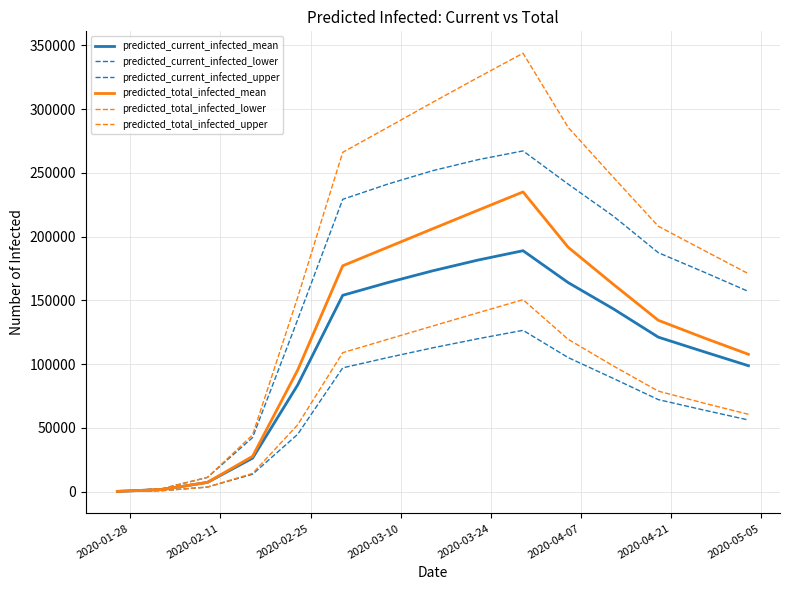

True or false: predicted_total_infected_mean and predicted_current_infected_upper cross at least once.

False